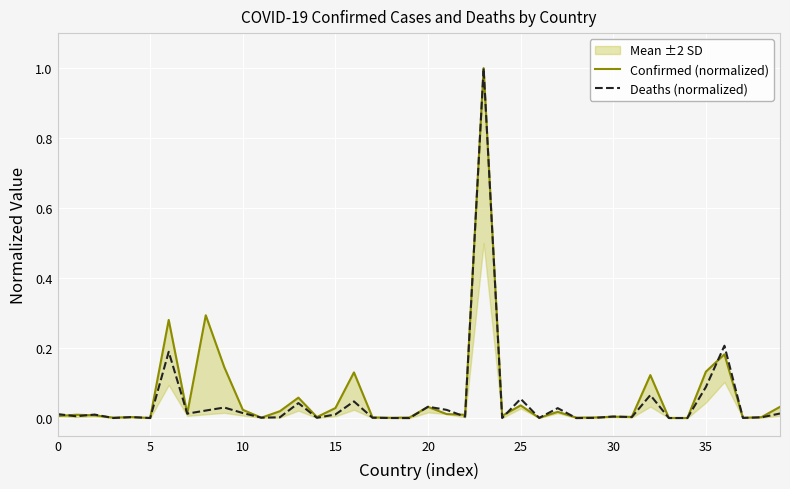

What is the label of the 4th point from the right?

36